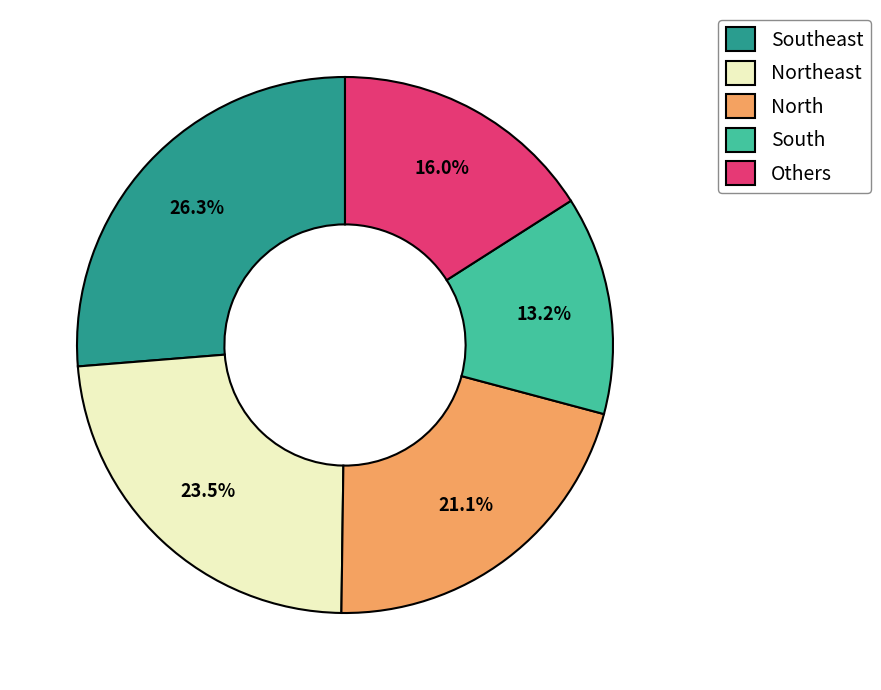

Is the sum of North and South greater than half?

No